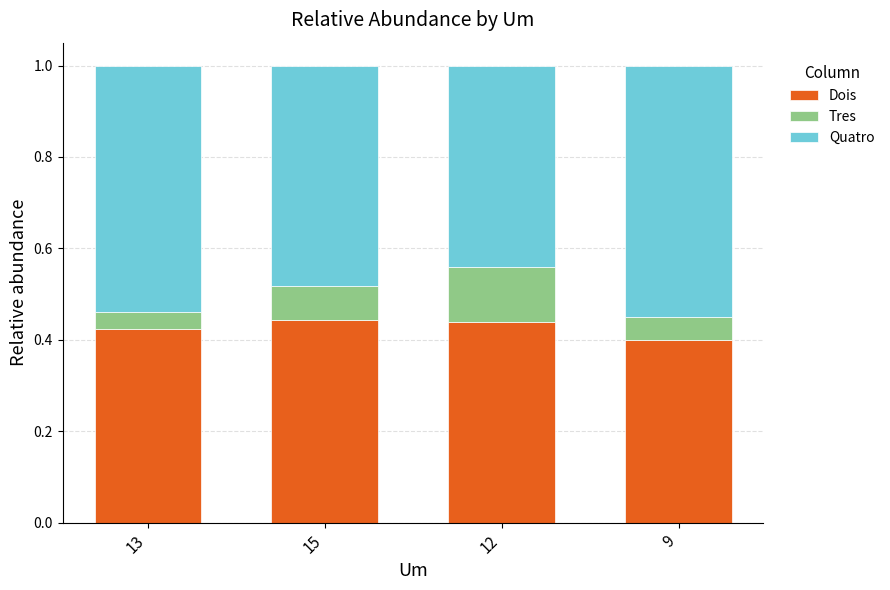

What is the total value across all series at 12?

1.0